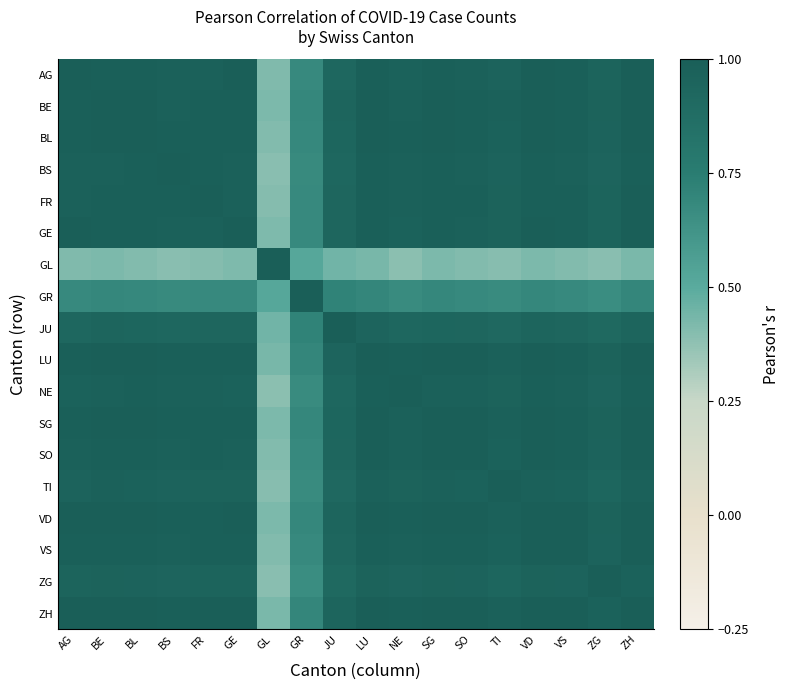

Reading left to right, what are all the values shown in this chart?

AG: AG=1.0	BE=1.0	BL=1.0	BS=1.0	FR=1.0	GE=1.0	GL=0.4	GR=0.7	JU=0.9	LU=1.0	NE=1.0	SG=1.0	SO=1.0	TI=1.0	VD=1.0	VS=1.0	ZG=1.0	ZH=1.0
BE: AG=1.0	BE=1.0	BL=1.0	BS=1.0	FR=1.0	GE=1.0	GL=0.4	GR=0.7	JU=0.9	LU=1.0	NE=1.0	SG=1.0	SO=1.0	TI=1.0	VD=1.0	VS=1.0	ZG=1.0	ZH=1.0
BL: AG=1.0	BE=1.0	BL=1.0	BS=1.0	FR=1.0	GE=1.0	GL=0.4	GR=0.7	JU=0.9	LU=1.0	NE=1.0	SG=1.0	SO=1.0	TI=1.0	VD=1.0	VS=1.0	ZG=1.0	ZH=1.0
BS: AG=1.0	BE=1.0	BL=1.0	BS=1.0	FR=1.0	GE=1.0	GL=0.4	GR=0.7	JU=0.9	LU=1.0	NE=1.0	SG=1.0	SO=1.0	TI=1.0	VD=1.0	VS=1.0	ZG=0.9	ZH=1.0
FR: AG=1.0	BE=1.0	BL=1.0	BS=1.0	FR=1.0	GE=1.0	GL=0.4	GR=0.7	JU=0.9	LU=1.0	NE=1.0	SG=1.0	SO=1.0	TI=1.0	VD=1.0	VS=1.0	ZG=1.0	ZH=1.0
GE: AG=1.0	BE=1.0	BL=1.0	BS=1.0	FR=1.0	GE=1.0	GL=0.4	GR=0.7	JU=0.9	LU=1.0	NE=1.0	SG=1.0	SO=1.0	TI=1.0	VD=1.0	VS=1.0	ZG=1.0	ZH=1.0
GL: AG=0.4	BE=0.4	BL=0.4	BS=0.4	FR=0.4	GE=0.4	GL=1.0	GR=0.5	JU=0.4	LU=0.4	NE=0.4	SG=0.4	SO=0.4	TI=0.4	VD=0.4	VS=0.4	ZG=0.4	ZH=0.4
GR: AG=0.7	BE=0.7	BL=0.7	BS=0.7	FR=0.7	GE=0.7	GL=0.5	GR=1.0	JU=0.7	LU=0.7	NE=0.7	SG=0.7	SO=0.7	TI=0.7	VD=0.7	VS=0.7	ZG=0.7	ZH=0.7
JU: AG=0.9	BE=0.9	BL=0.9	BS=0.9	FR=0.9	GE=0.9	GL=0.4	GR=0.7	JU=1.0	LU=0.9	NE=0.9	SG=0.9	SO=0.9	TI=0.9	VD=0.9	VS=0.9	ZG=0.9	ZH=0.9
LU: AG=1.0	BE=1.0	BL=1.0	BS=1.0	FR=1.0	GE=1.0	GL=0.4	GR=0.7	JU=0.9	LU=1.0	NE=1.0	SG=1.0	SO=1.0	TI=1.0	VD=1.0	VS=1.0	ZG=1.0	ZH=1.0
NE: AG=1.0	BE=1.0	BL=1.0	BS=1.0	FR=1.0	GE=1.0	GL=0.4	GR=0.7	JU=0.9	LU=1.0	NE=1.0	SG=1.0	SO=1.0	TI=1.0	VD=1.0	VS=1.0	ZG=0.9	ZH=1.0
SG: AG=1.0	BE=1.0	BL=1.0	BS=1.0	FR=1.0	GE=1.0	GL=0.4	GR=0.7	JU=0.9	LU=1.0	NE=1.0	SG=1.0	SO=1.0	TI=1.0	VD=1.0	VS=1.0	ZG=1.0	ZH=1.0
SO: AG=1.0	BE=1.0	BL=1.0	BS=1.0	FR=1.0	GE=1.0	GL=0.4	GR=0.7	JU=0.9	LU=1.0	NE=1.0	SG=1.0	SO=1.0	TI=1.0	VD=1.0	VS=1.0	ZG=1.0	ZH=1.0
TI: AG=1.0	BE=1.0	BL=1.0	BS=1.0	FR=1.0	GE=1.0	GL=0.4	GR=0.7	JU=0.9	LU=1.0	NE=1.0	SG=1.0	SO=1.0	TI=1.0	VD=1.0	VS=1.0	ZG=0.9	ZH=1.0
VD: AG=1.0	BE=1.0	BL=1.0	BS=1.0	FR=1.0	GE=1.0	GL=0.4	GR=0.7	JU=0.9	LU=1.0	NE=1.0	SG=1.0	SO=1.0	TI=1.0	VD=1.0	VS=1.0	ZG=1.0	ZH=1.0
VS: AG=1.0	BE=1.0	BL=1.0	BS=1.0	FR=1.0	GE=1.0	GL=0.4	GR=0.7	JU=0.9	LU=1.0	NE=1.0	SG=1.0	SO=1.0	TI=1.0	VD=1.0	VS=1.0	ZG=1.0	ZH=1.0
ZG: AG=1.0	BE=1.0	BL=1.0	BS=0.9	FR=1.0	GE=1.0	GL=0.4	GR=0.7	JU=0.9	LU=1.0	NE=0.9	SG=1.0	SO=1.0	TI=0.9	VD=1.0	VS=1.0	ZG=1.0	ZH=1.0
ZH: AG=1.0	BE=1.0	BL=1.0	BS=1.0	FR=1.0	GE=1.0	GL=0.4	GR=0.7	JU=0.9	LU=1.0	NE=1.0	SG=1.0	SO=1.0	TI=1.0	VD=1.0	VS=1.0	ZG=1.0	ZH=1.0